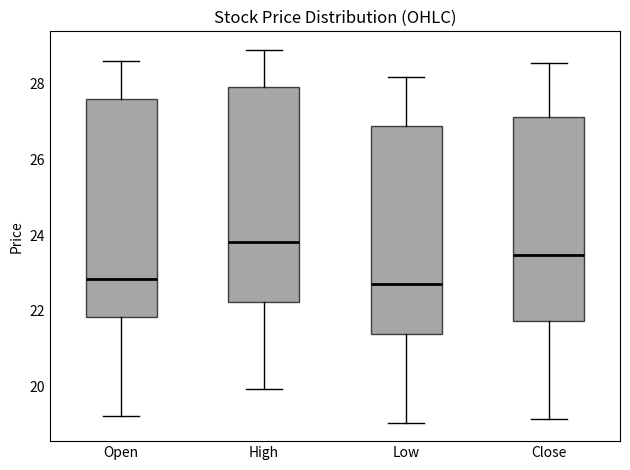

Reading left to right, read every box against the y-axis: the position of its median line, the range the box covers, and the ends of its whiskers. The values are not printed on the chart, so give them approximately, as read against the axis.

Open: median 22.8, box 21.8 to 27.6, whiskers 19.2 to 28.6
High: median 23.8, box 22.2 to 28.0, whiskers 20.0 to 29.0
Low: median 22.8, box 21.4 to 26.8, whiskers 19.0 to 28.2
Close: median 23.4, box 21.8 to 27.2, whiskers 19.2 to 28.6